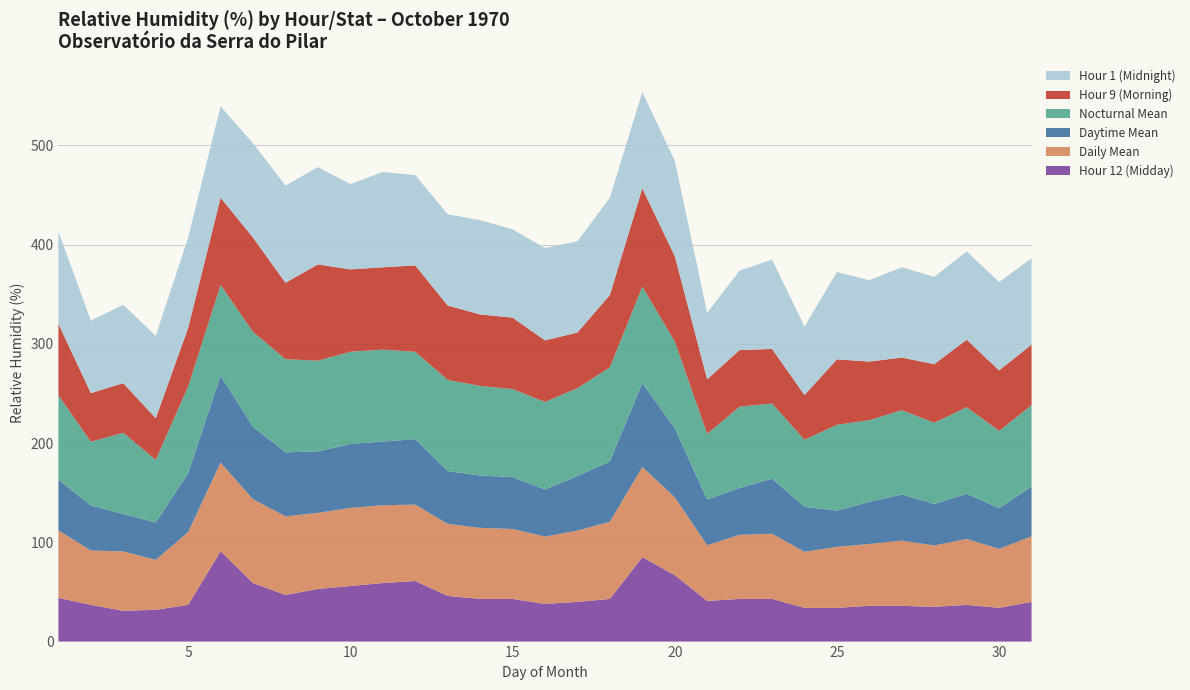

Reading right to left, what are all the values shown in this chart?

Hour 12 (Midday): 40.0	34.0	37.0	35.0	36.0	36.0	34.0	34.0	43.0	43.0	41.0	67.0	85.0	43.0	40.0	38.0	43.0	43.0	46.0	61.0	59.0	56.0	53.0	47.0	59.0	91.0	37.0	32.0	31.0	37.0	44.0
Daily Mean: 66.1	59.4	66.4	61.8	65.7	62.4	61.5	56.5	65.6	64.6	56.1	78.5	90.9	77.8	71.8	67.8	70.5	71.5	72.5	77.0	78.4	78.7	76.7	79.2	84.3	89.4	73.4	50.3	59.8	54.8	68.0
Daytime Mean: 50.2	41.0	45.6	41.8	46.5	42.3	36.5	45.3	55.6	47.2	46.0	69.6	84.6	60.8	55.0	47.4	52.2	52.8	53.2	66.0	64.2	64.3	61.9	64.5	73.1	87.6	59.2	37.7	37.7	45.4	51.1
Nocturnal Mean: 82.0	77.8	87.2	81.8	84.9	82.4	86.4	67.6	75.7	81.9	66.2	87.4	97.2	94.8	88.6	88.2	88.7	90.3	91.8	88.0	92.6	93.0	91.4	93.8	95.6	91.2	87.5	63.0	81.9	64.2	85.0
Hour 9 (Morning): 61.0	61.0	68.0	59.0	53.0	59.0	66.0	45.0	55.0	57.0	55.0	86.0	99.0	73.0	56.0	62.0	72.0	72.0	75.0	87.0	83.0	83.0	97.0	77.0	95.0	88.0	59.0	42.0	50.0	49.0	72.0
Hour 1 (Midnight): 87.0	89.0	89.0	88.0	91.0	82.0	88.0	69.0	90.0	80.0	67.0	96.0	97.0	98.0	92.0	93.0	89.0	95.0	92.0	91.0	96.0	86.0	98.0	98.0	95.0	92.0	91.0	83.0	79.0	73.0	93.0